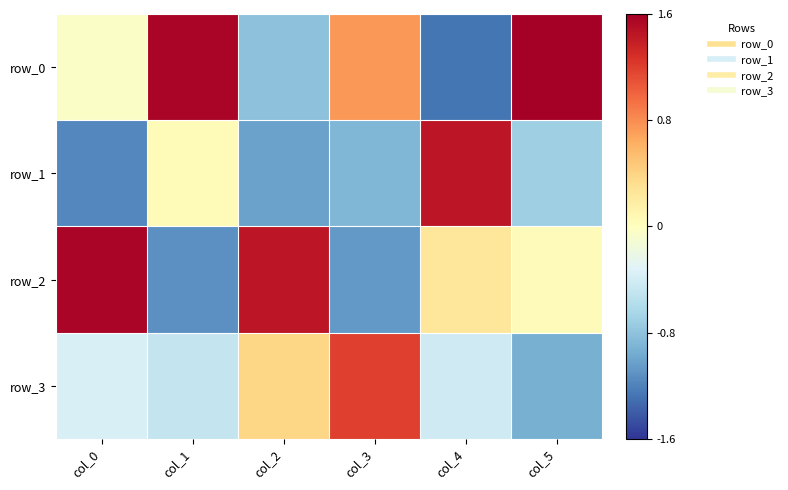

How many positive values does the row_0 series have?

3